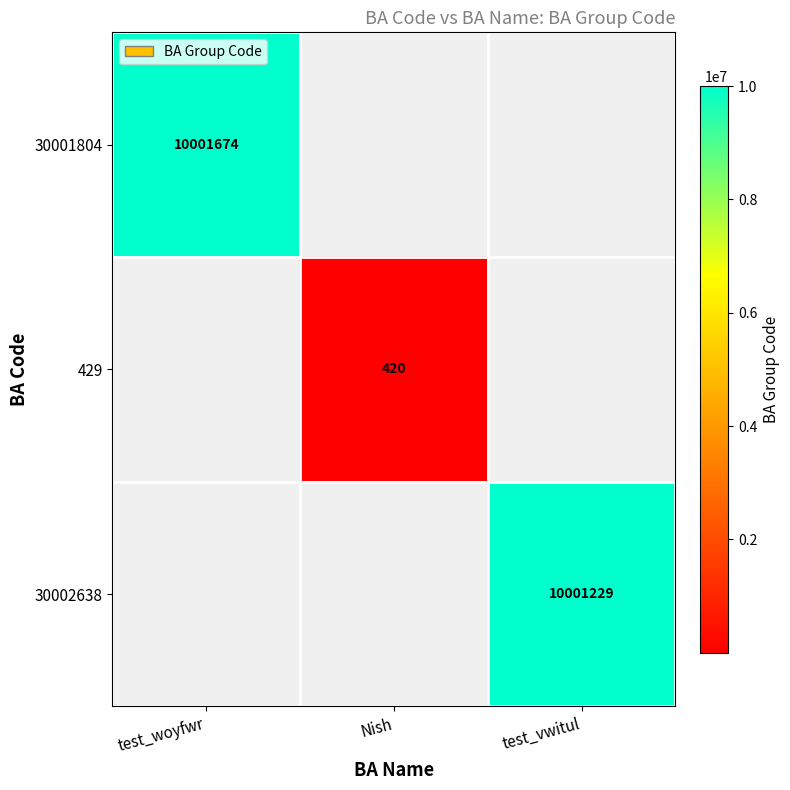

At how many categories does at least one series exceed 5280803?

2